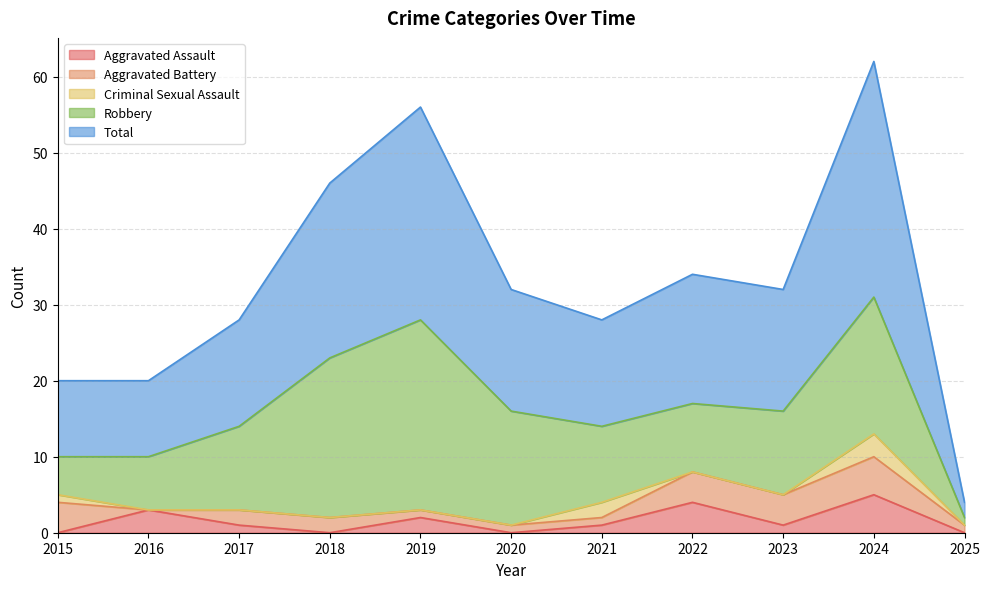

At how many categories does at least one series exceed 9?

10